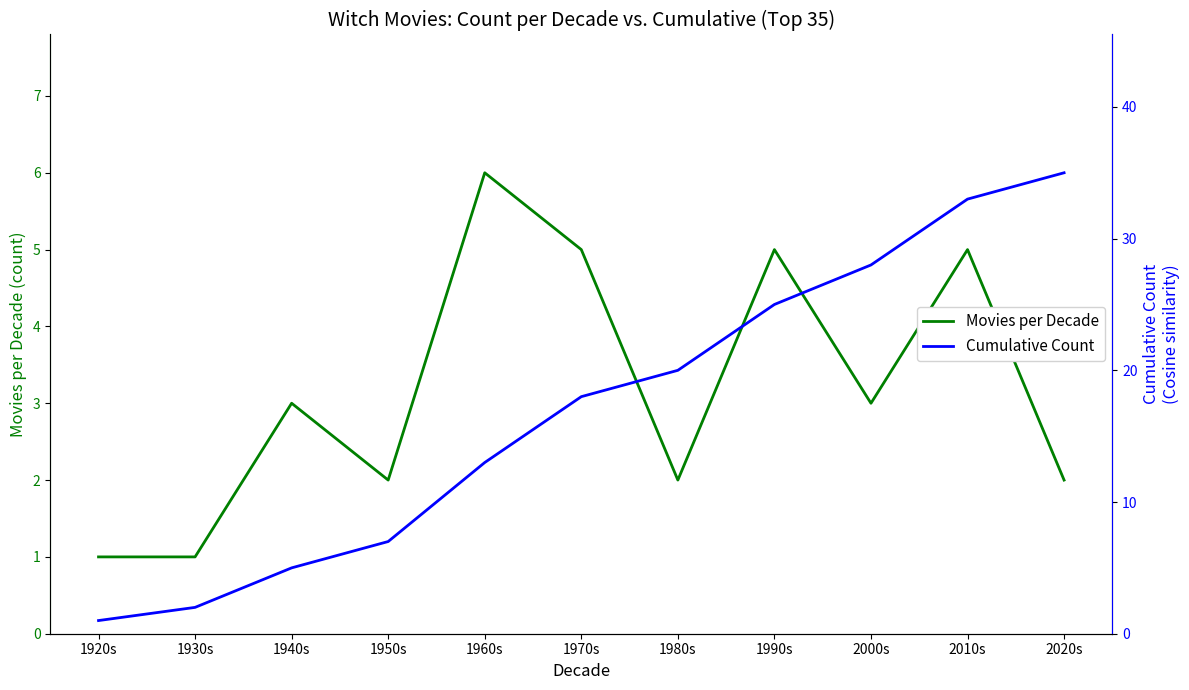

At how many categories does at least one series exceed 11?

7